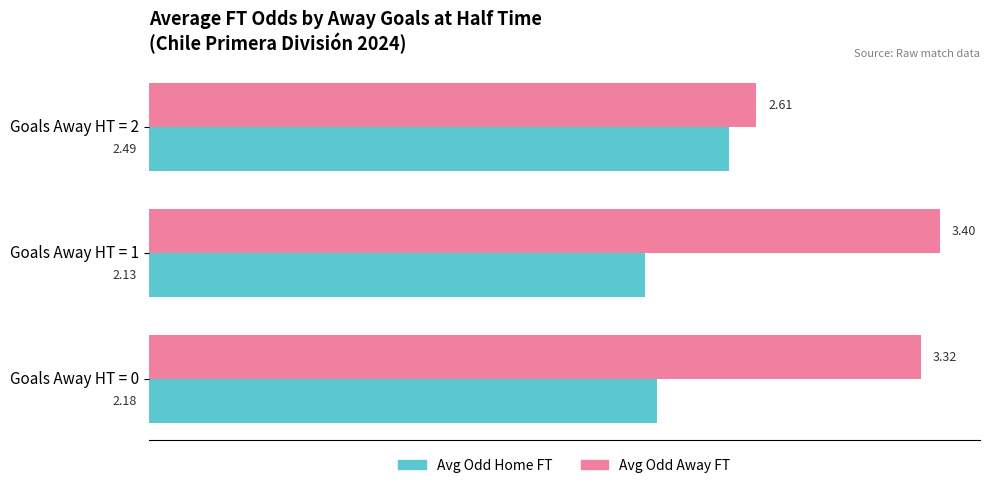

What is the average value of the Avg Odd Home FT series?

2.3